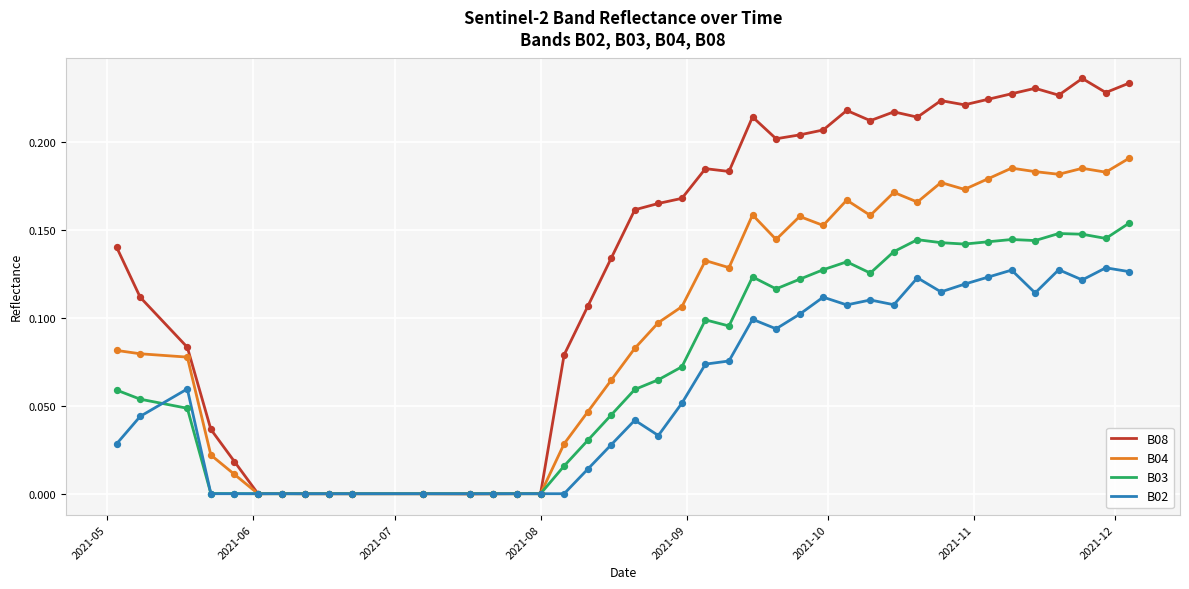

Which series has the largest total across all categories?

B08